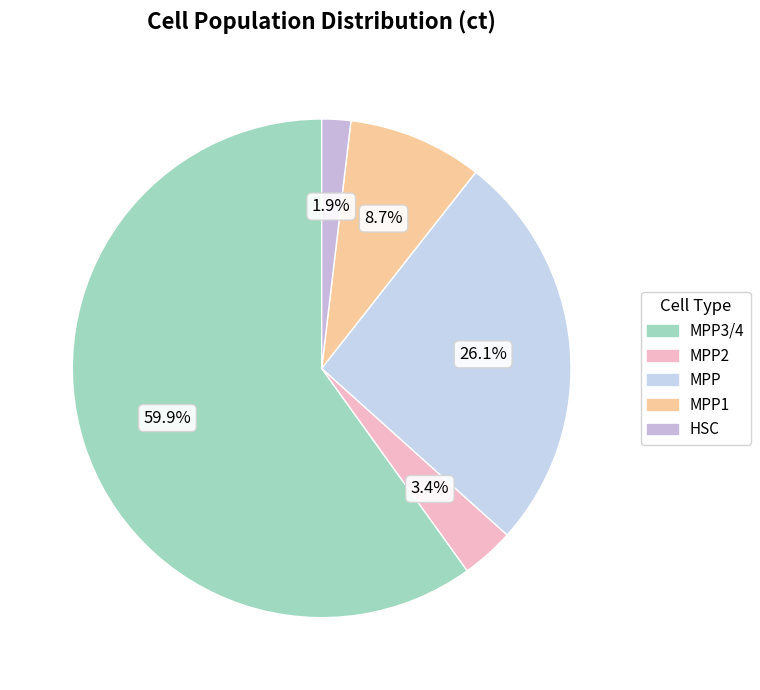

How many slices are in this pie chart?

5